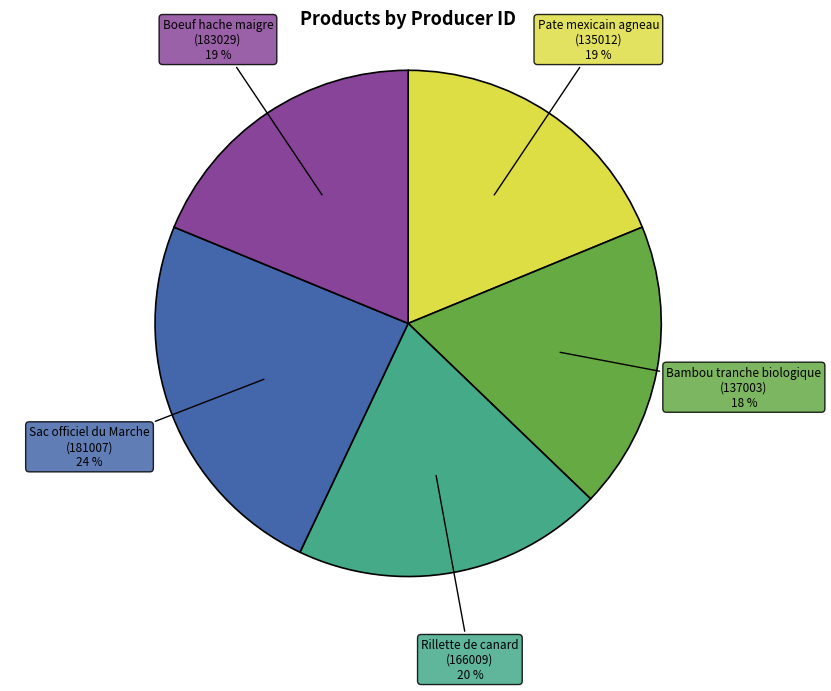

Is there any slice that represents more than half of the pie?

No